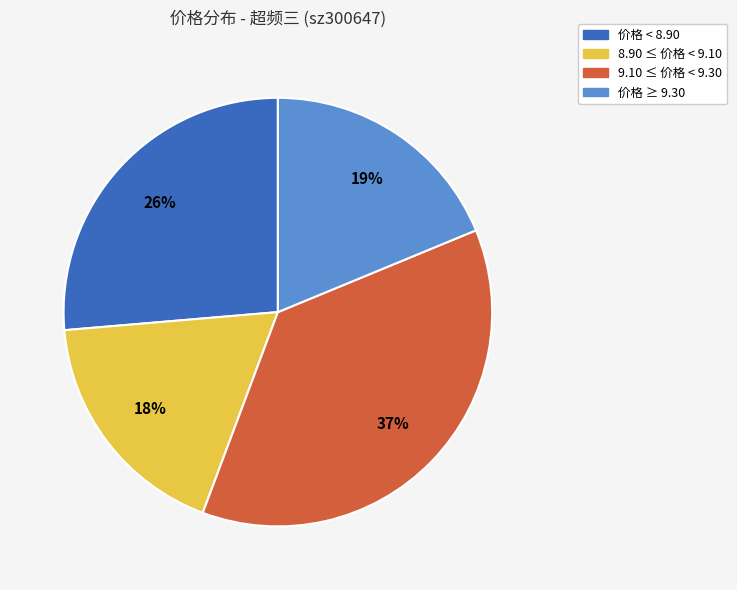

To the nearest percent, what is the average slice percentage?

25%